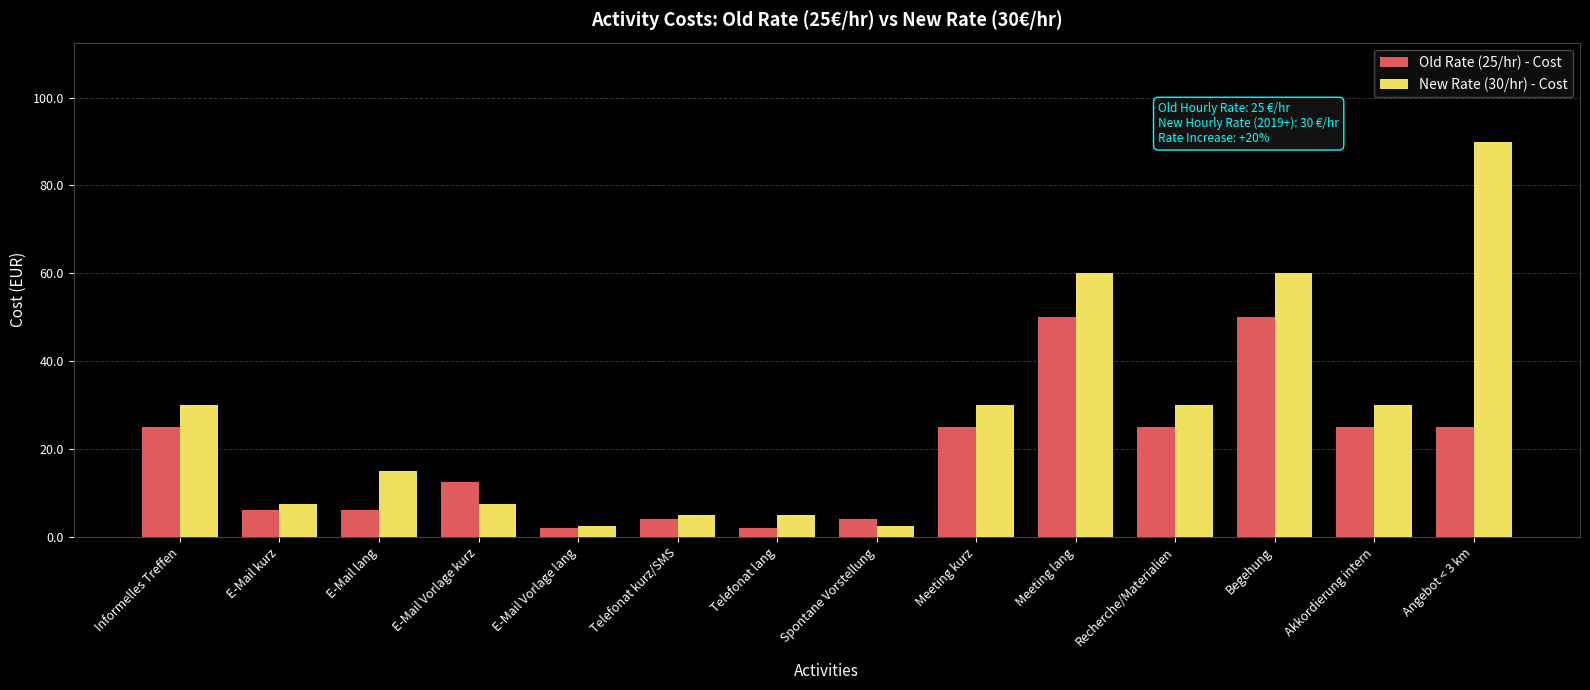

Are the bars horizontal?

No